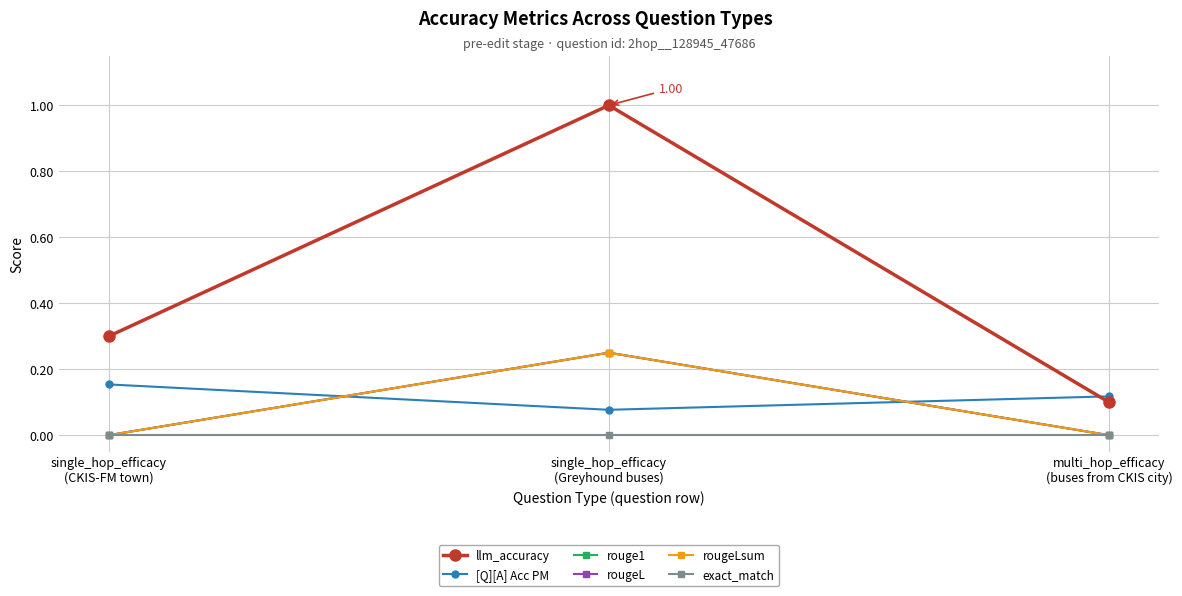

Does the chart have visible grid lines?

Yes